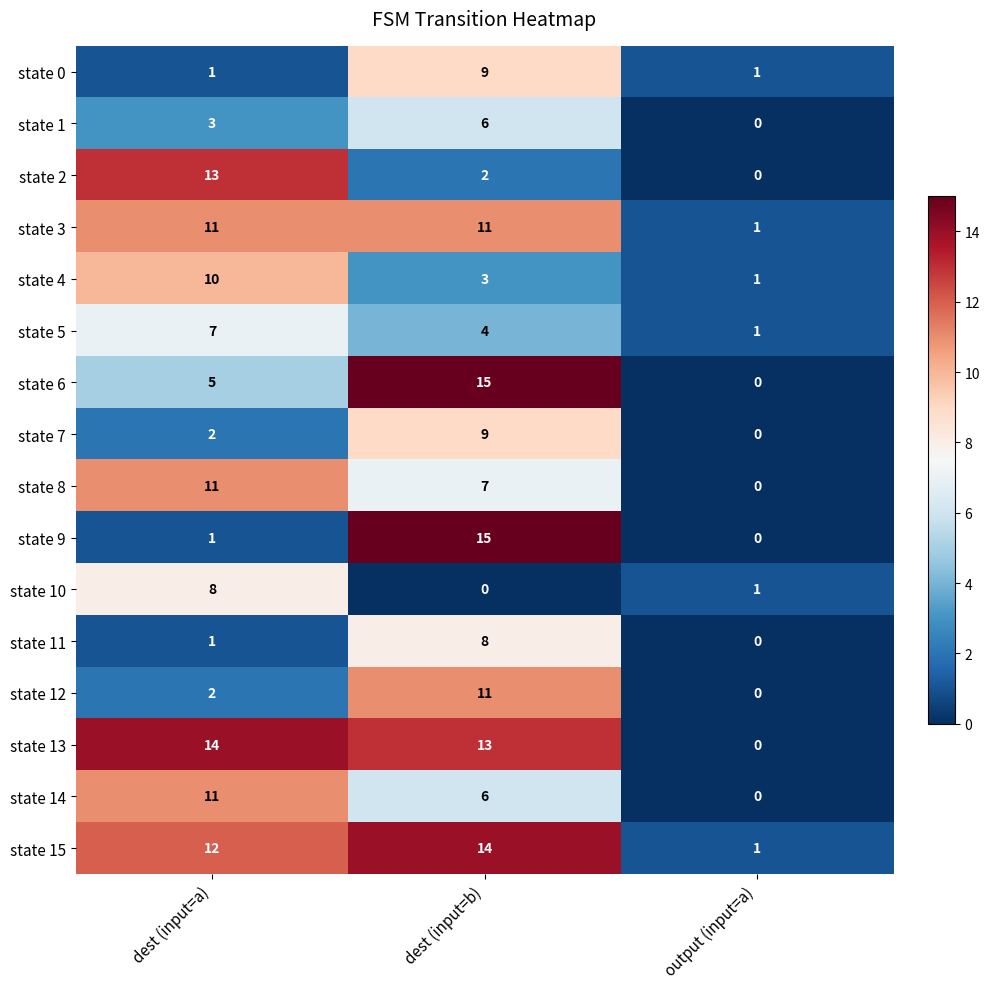

Count the number of categories in the chart.

3